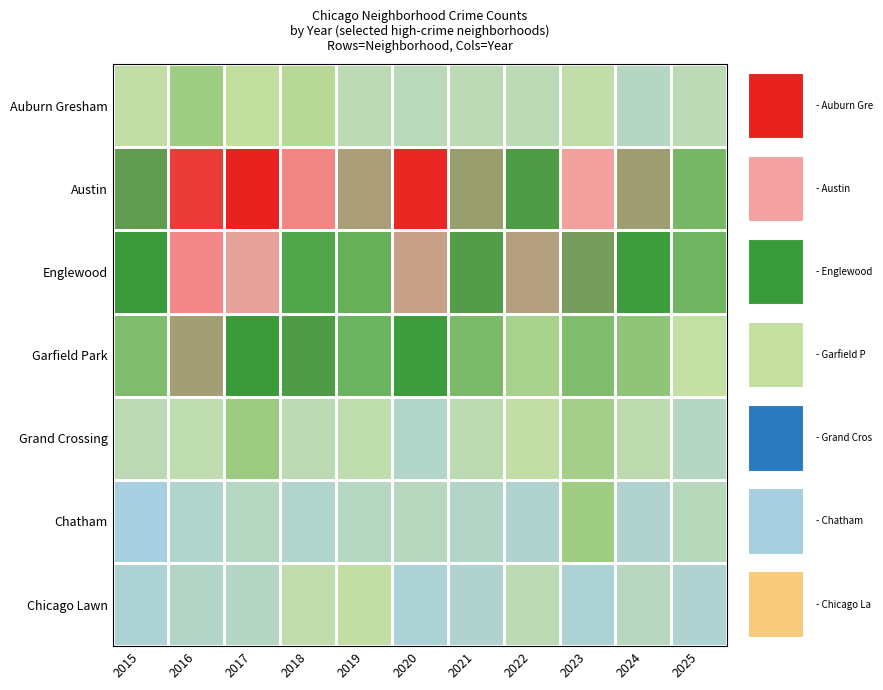

What is the total value across all series at 2025?

499